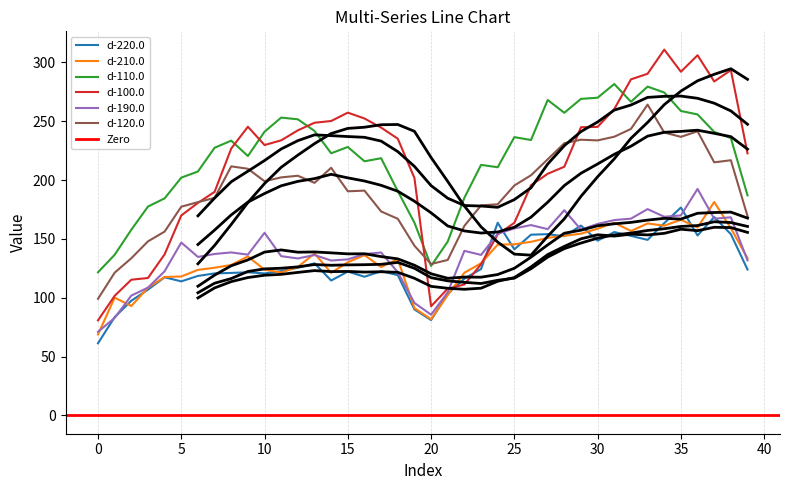

What is the lowest value of the d-210.0 series?

68.8